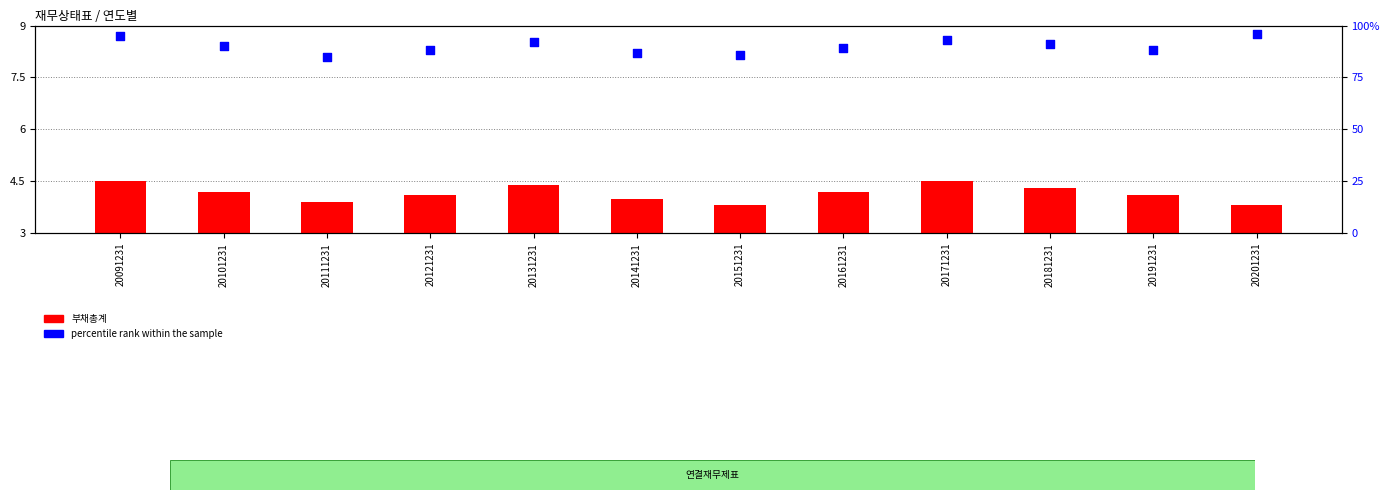

At how many categories does at least one series exceed 54?

12